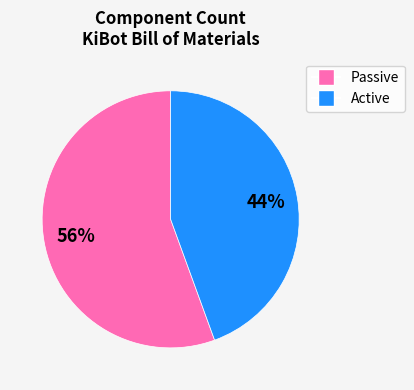

How many slices are in this pie chart?

2